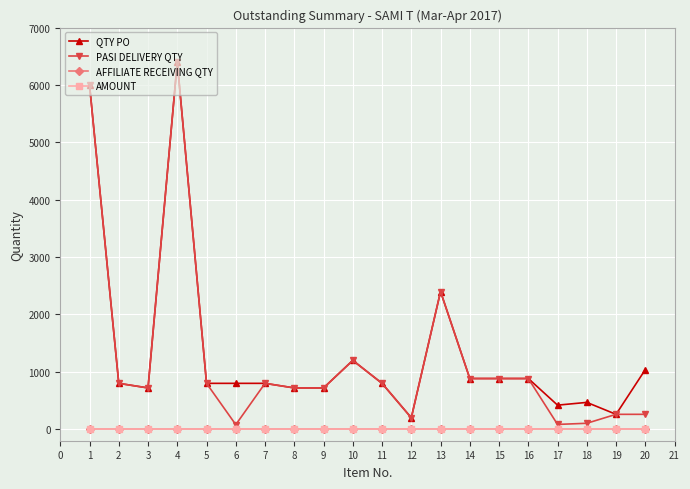

At how many categories does at least one series exceed 1298?

3